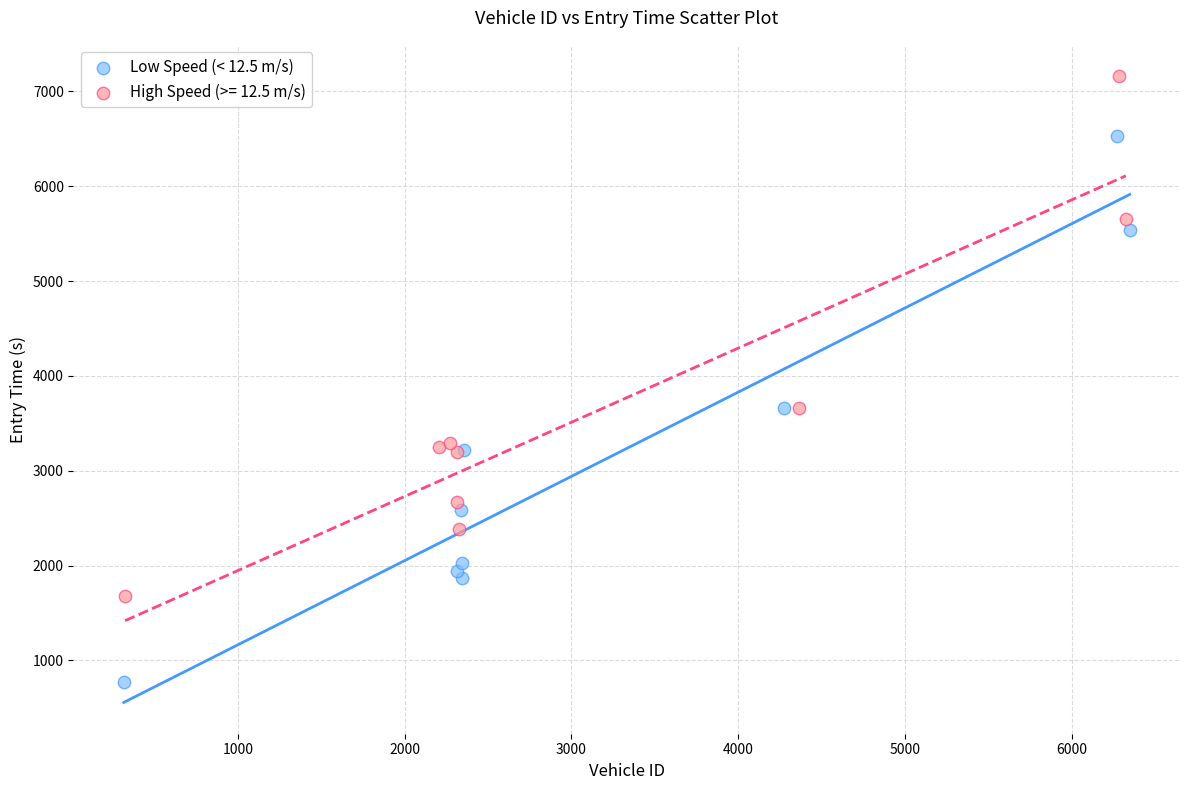

Which series has the widest spread of Y values?

Low Speed (< 12.5 m/s)